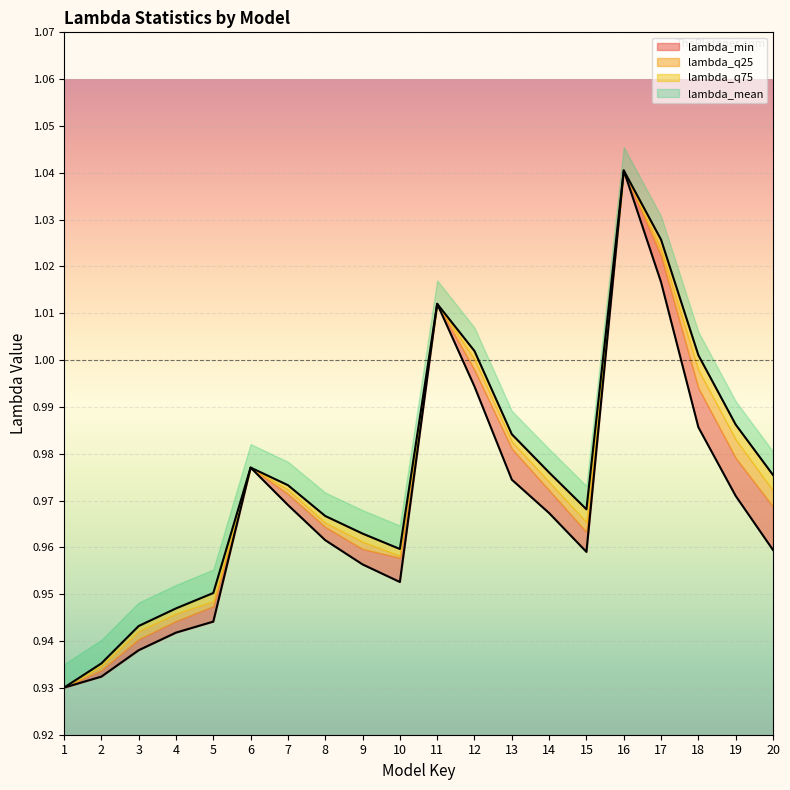

How many interior local peaks does the lambda_mean series have?

3